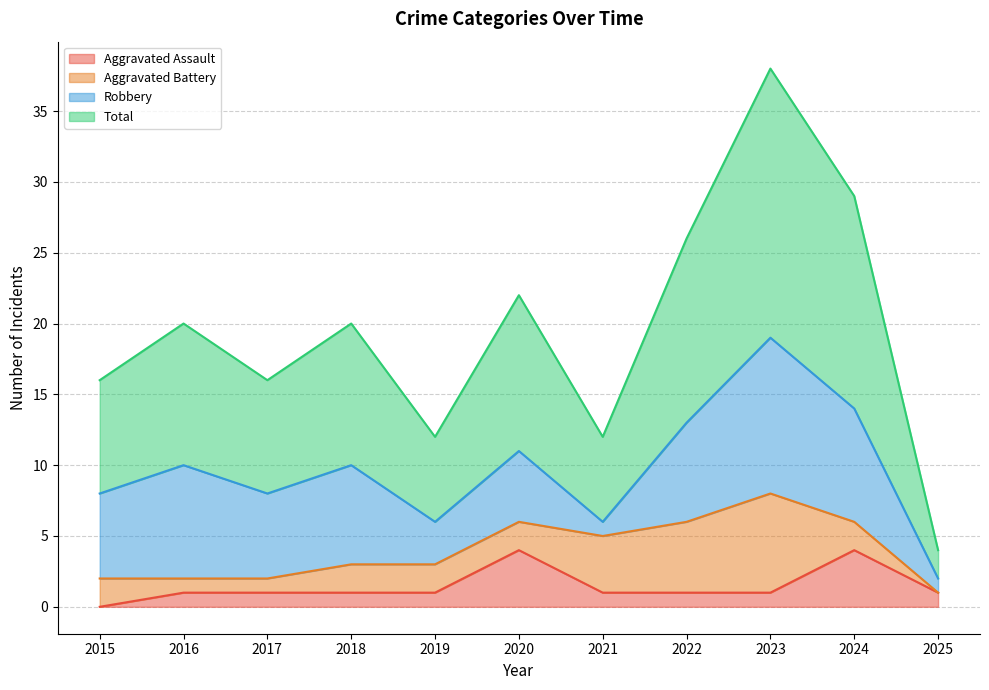

Which category has the lowest value in the Aggravated Assault series?

2015